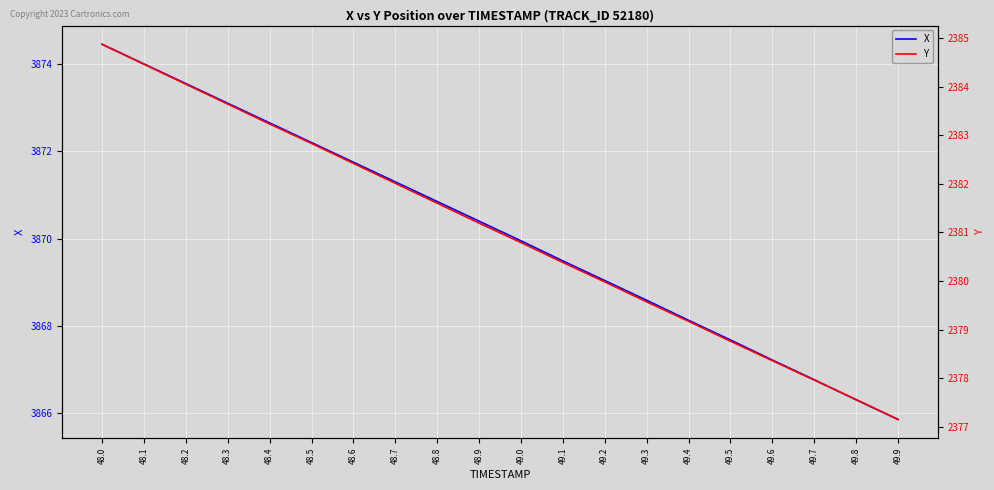

How many lines are shown in the chart?

2